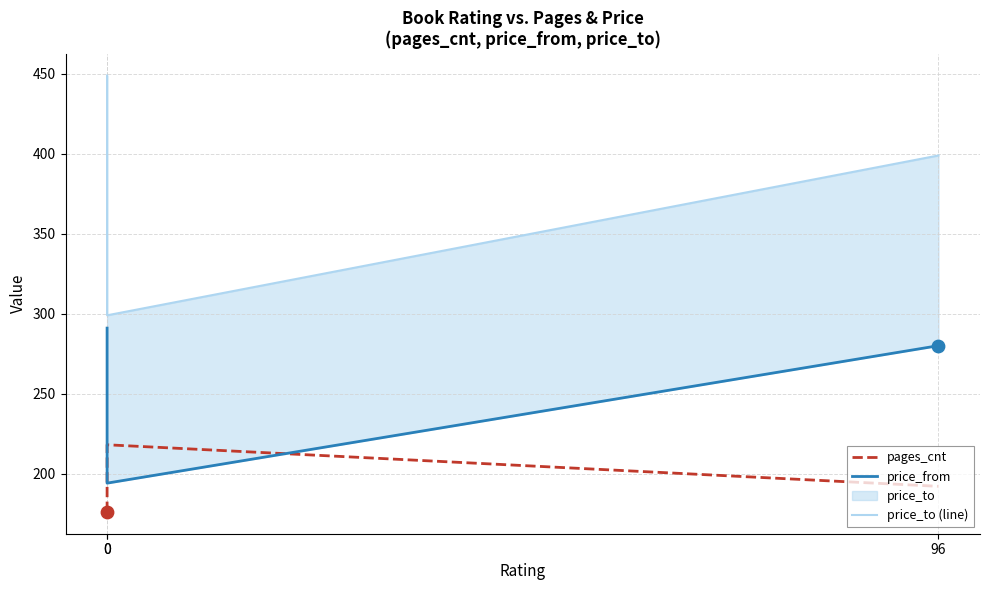

Which series contains the lowest Y value?

pages_cnt